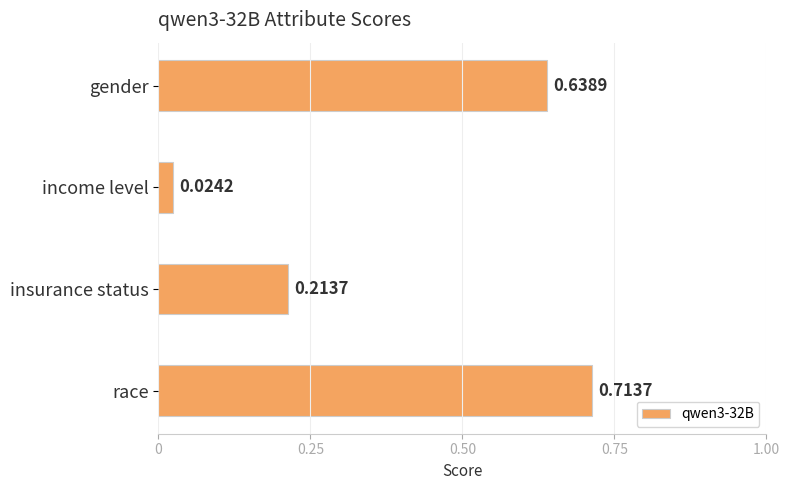

Where is the data nearest to the value 0?

income level